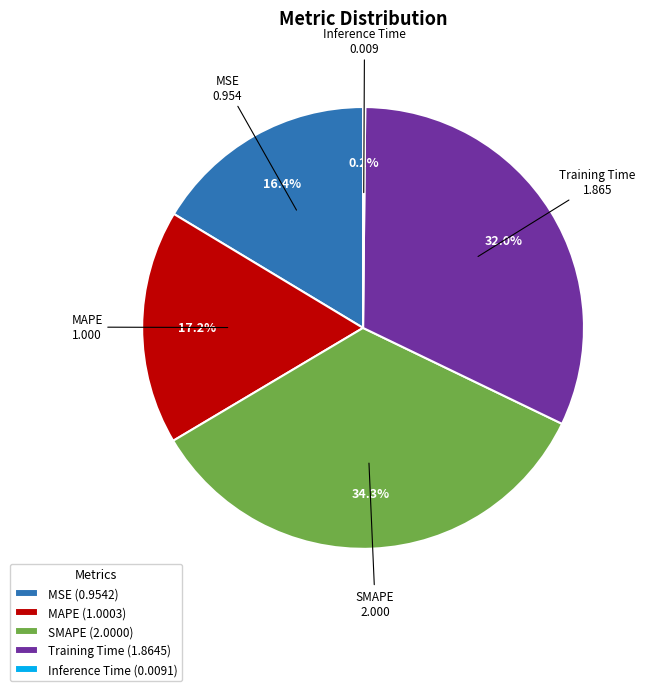

To the nearest percent, what is the combined percentage of Training Time and MAPE?

49%